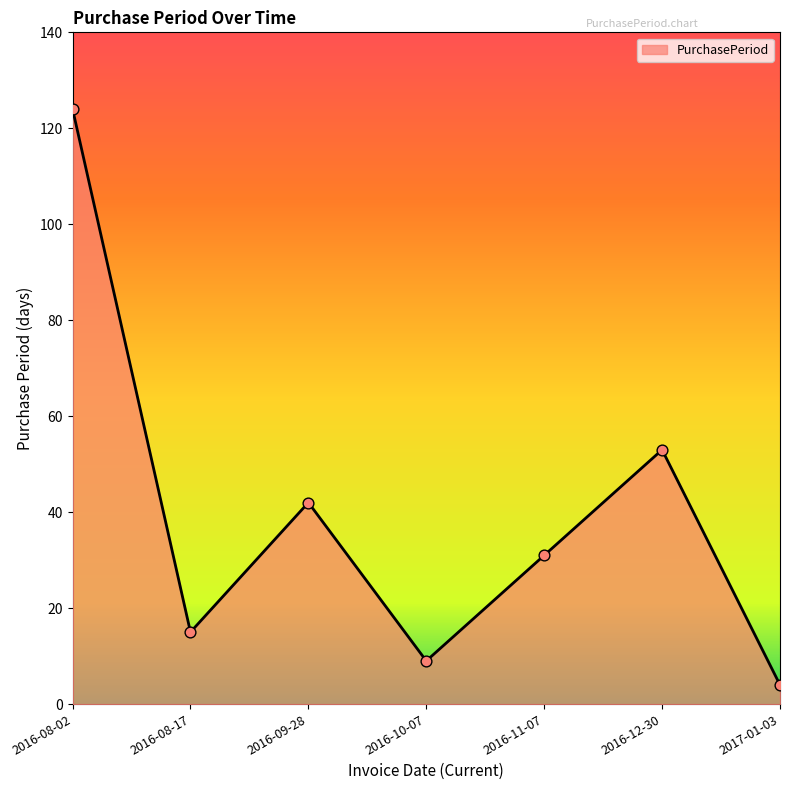

What is the change in value from 2016-08-17 to 2016-11-07?

+16